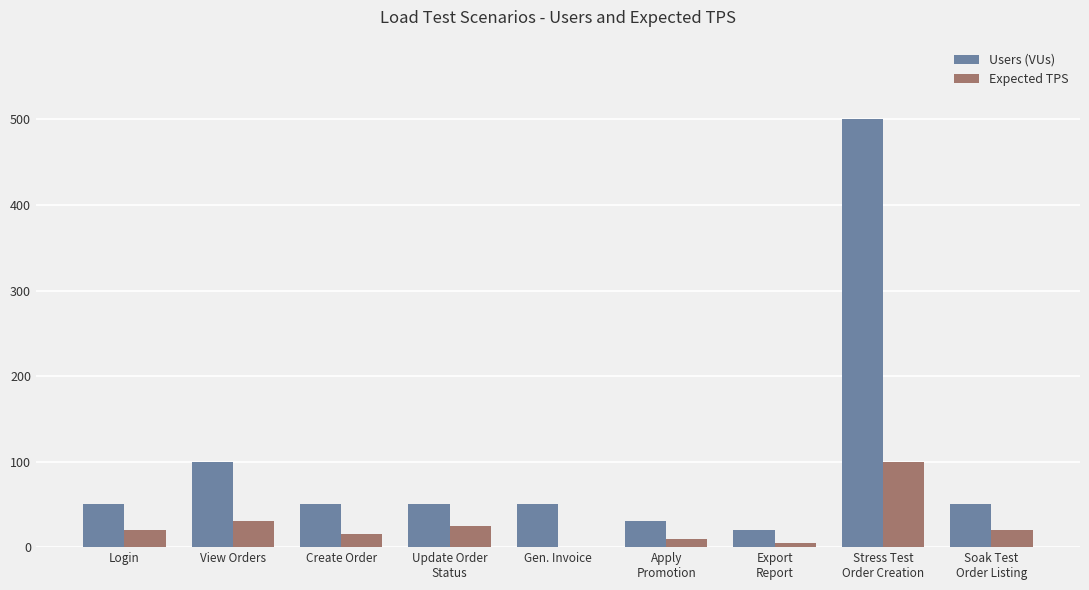

At which category is the sum across all series the highest?

Stress Test
Order Creation